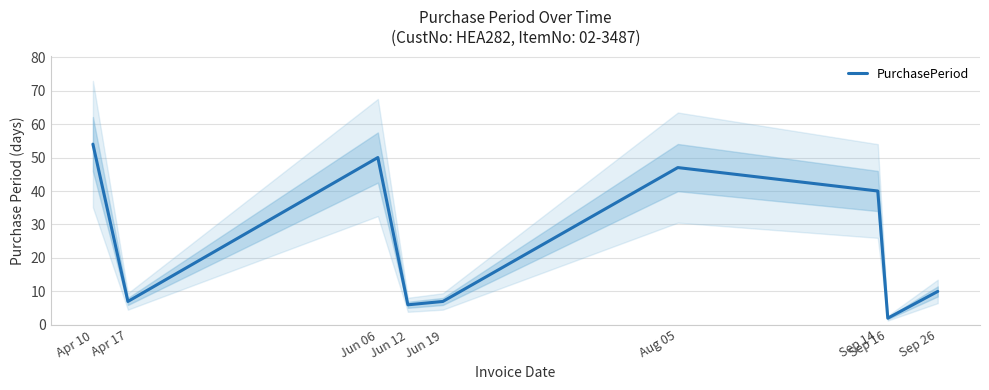

At which category does the data reach its first local peak?

Jun 06